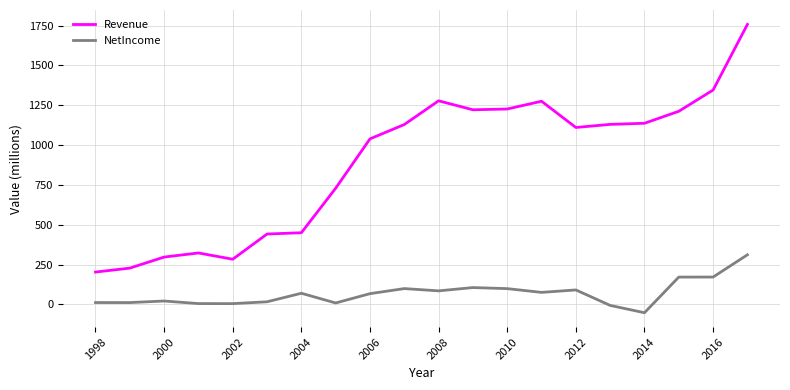

How many lines are shown in the chart?

2